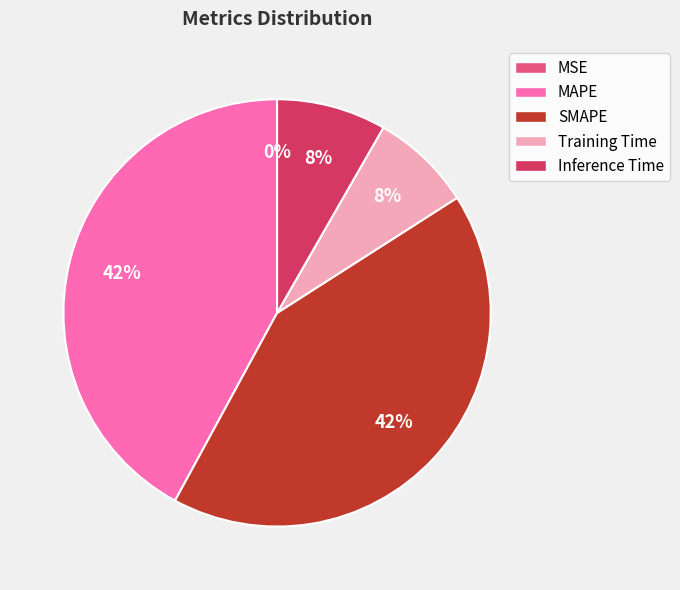

To the nearest percent, what is the difference between the largest and smallest slice percentages?

42%